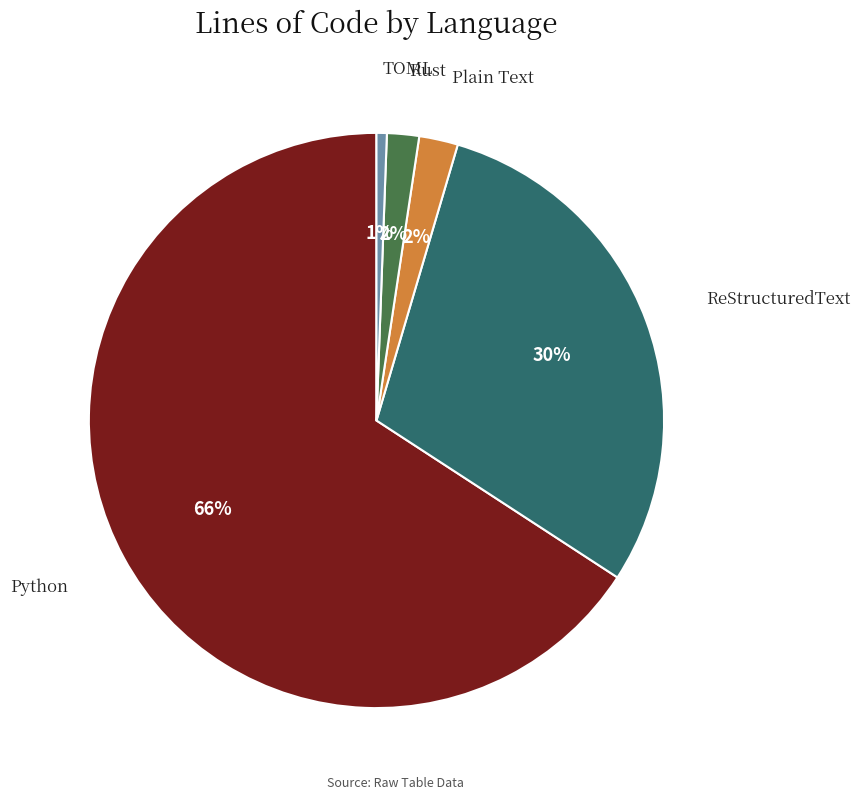

To the nearest percent, what percentage of the pie is Rust?

2%